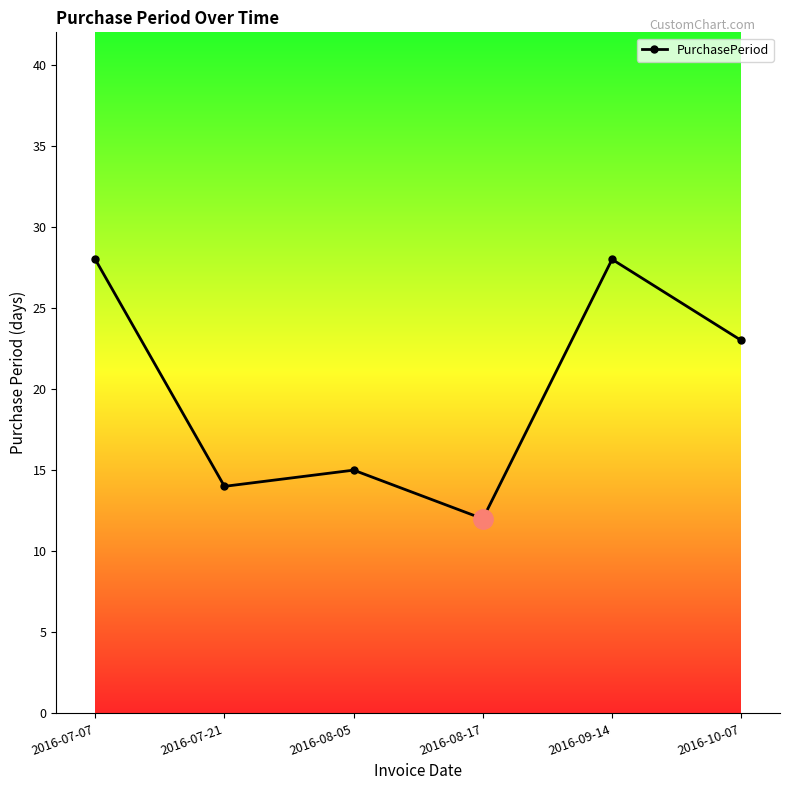

How many data points are less than 23?

3